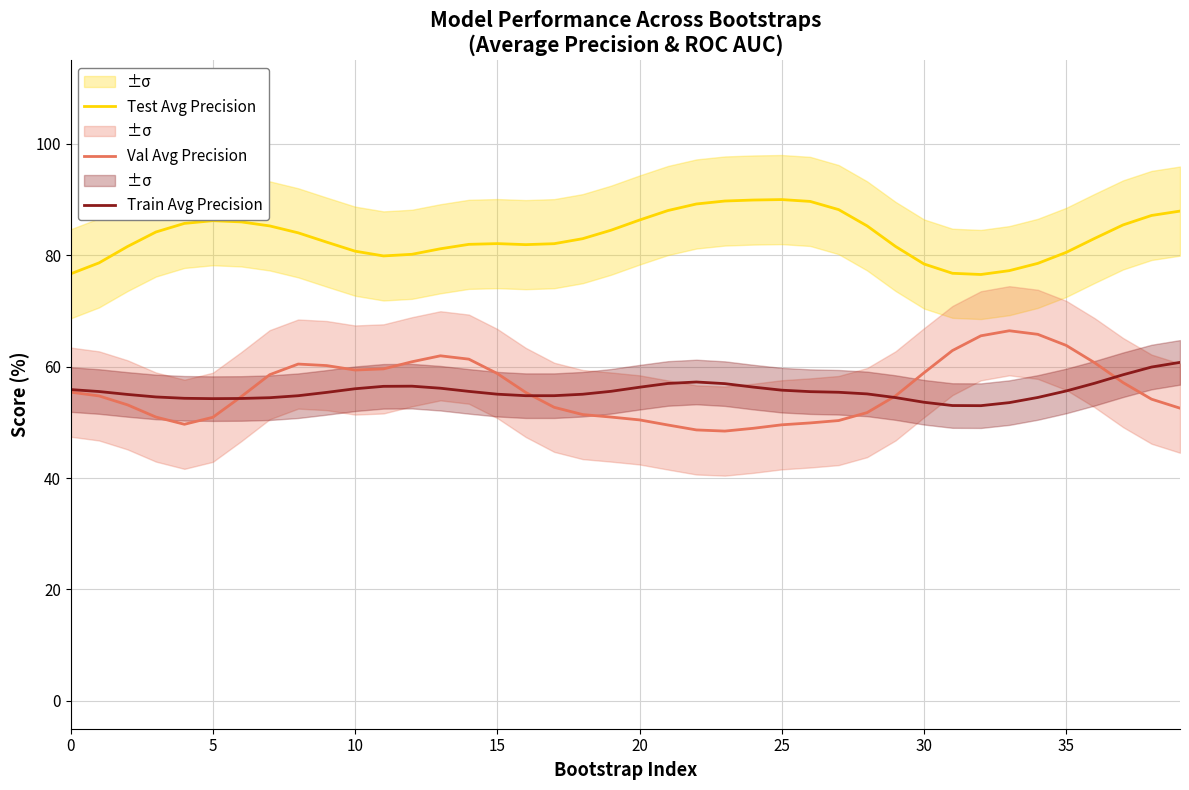

At which label is Train Avg Precision closest to 56?

10